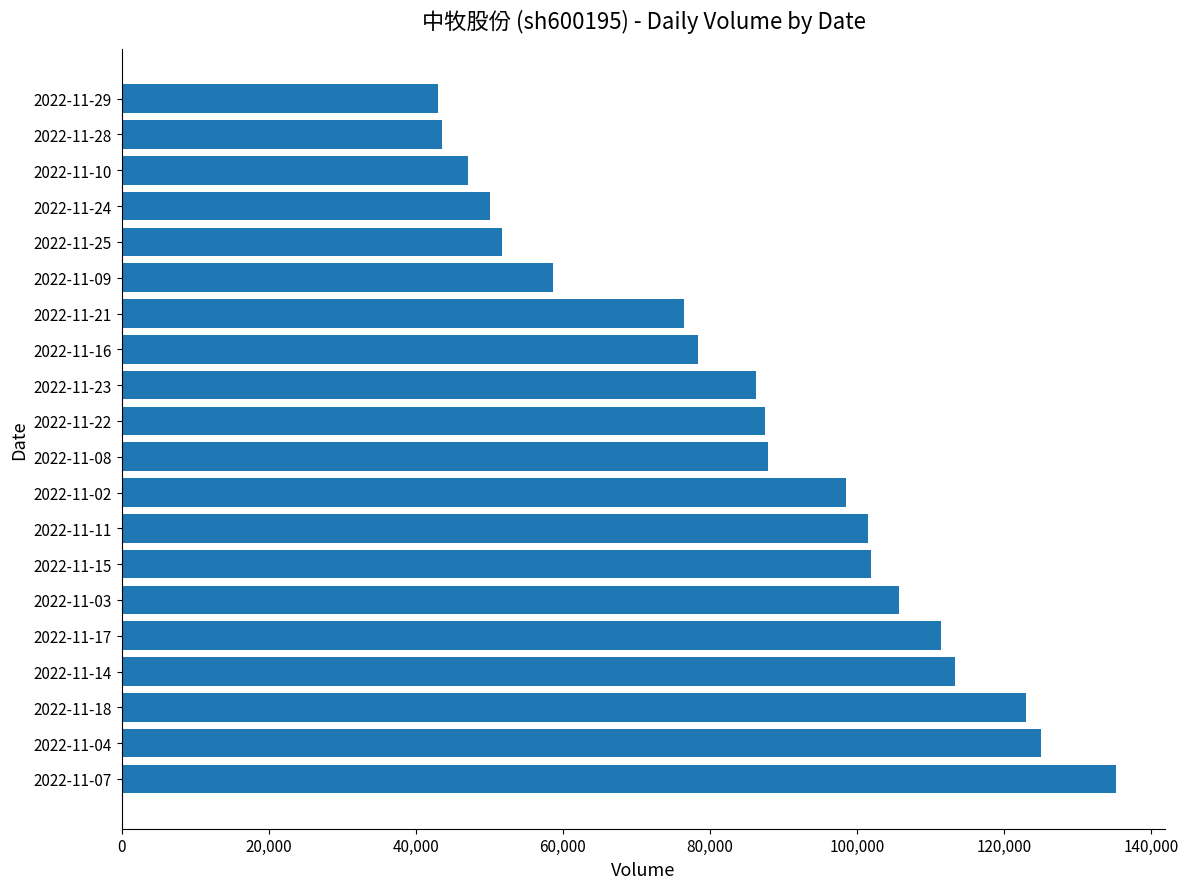

The value at 2022-11-22 is 87508. True or false?

True